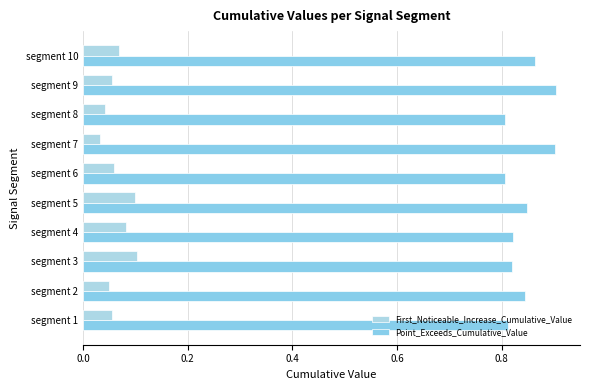

What is the difference between the maximum and minimum values in the First_Noticeable_Increase_Cumulative_Value series?

0.1